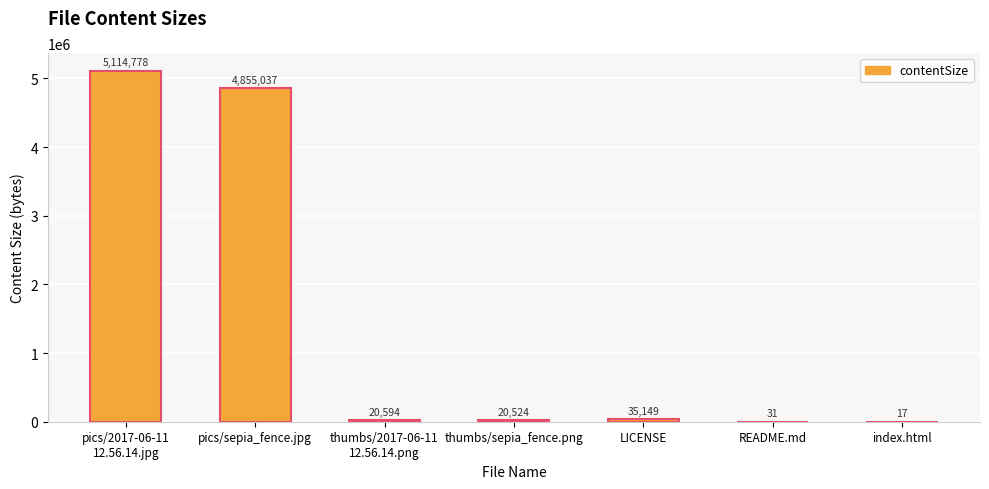

Are the bars horizontal?

No